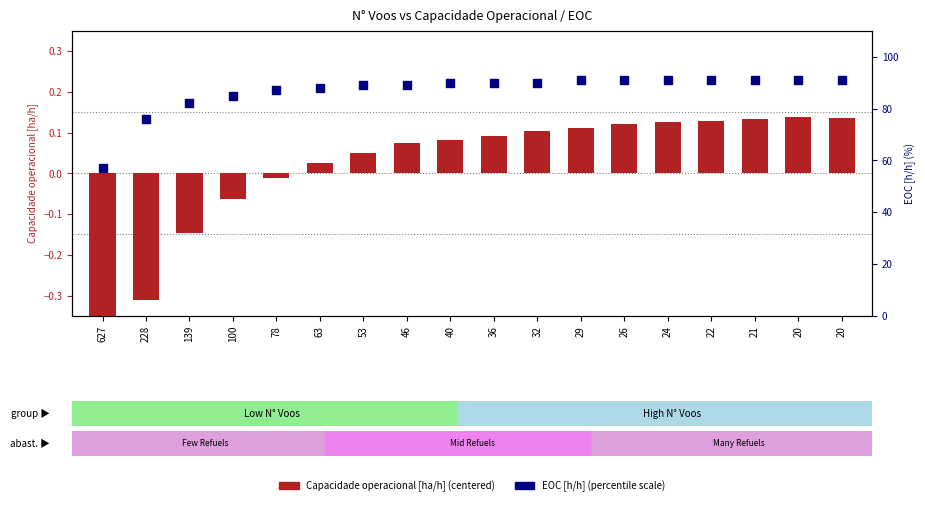

At which category is the sum across all series the highest?

20